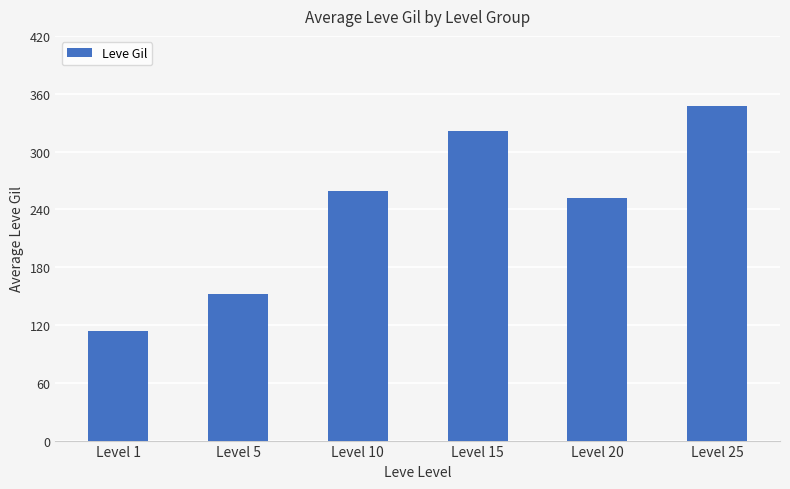

Which has a higher value, Level 10 or Level 15?

Level 15